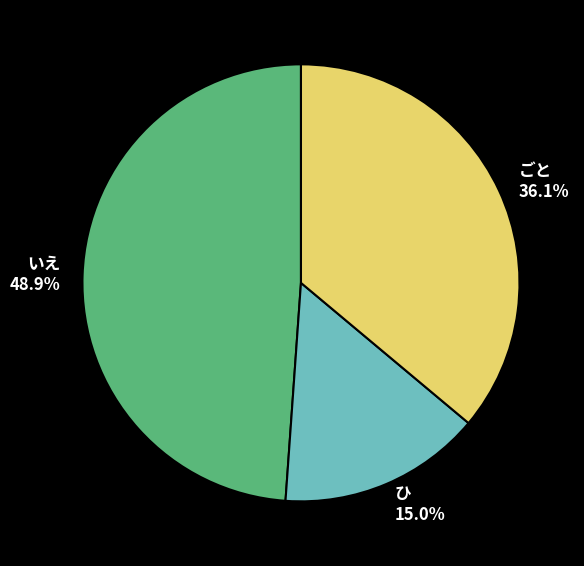

What percentage is NOT represented by いえ?

51.1%